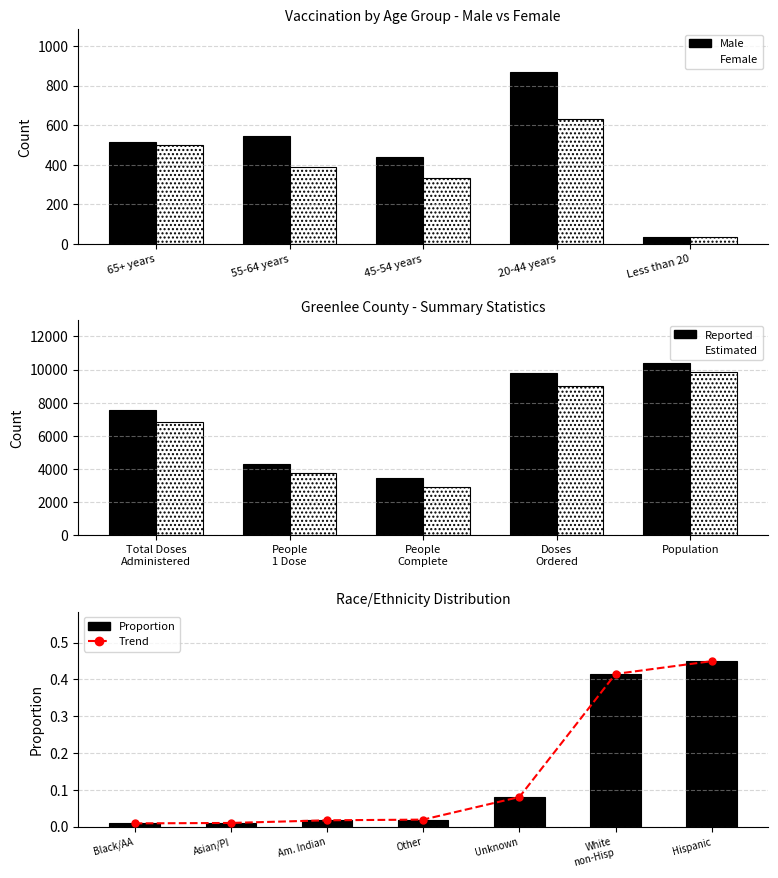

Is the value of Female at 20-44 years greater than the value of Male at 65+ years?

Yes